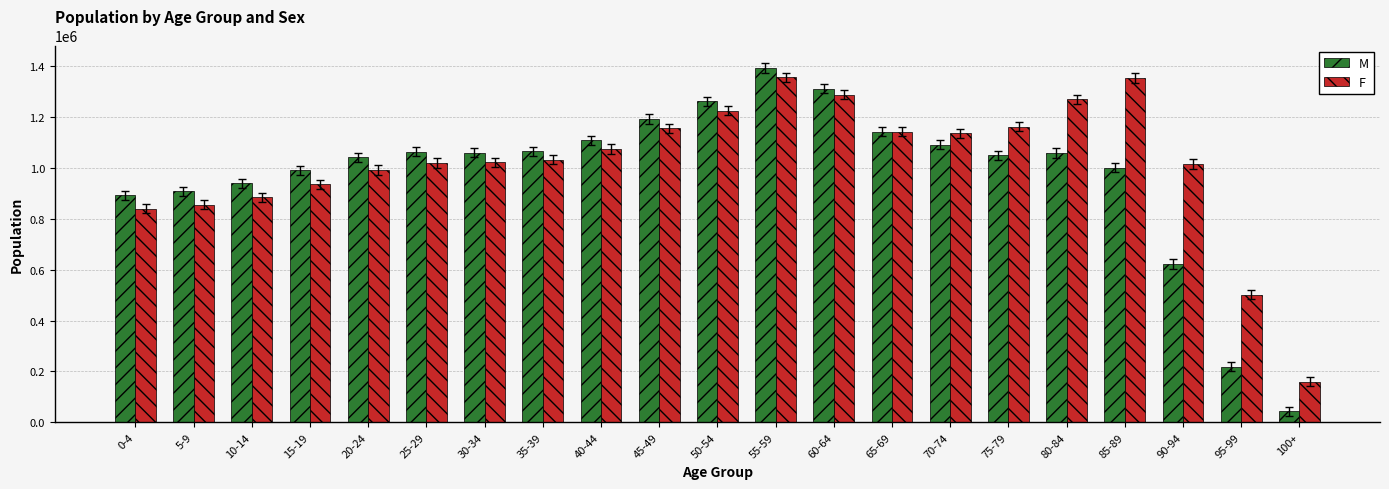

What is the value of the F bar at the 20th from the left?

501665